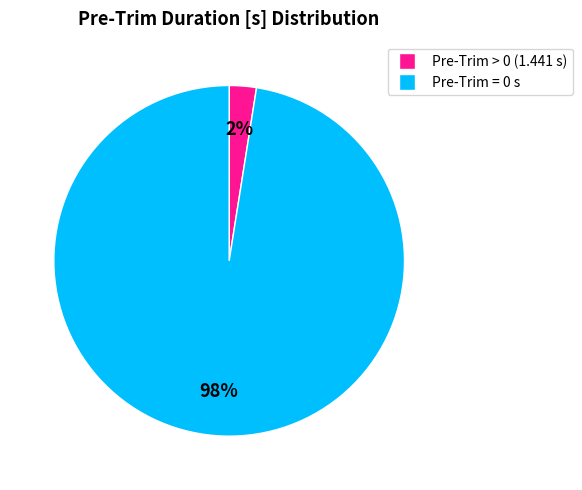

Does any single category account for the majority?

Yes